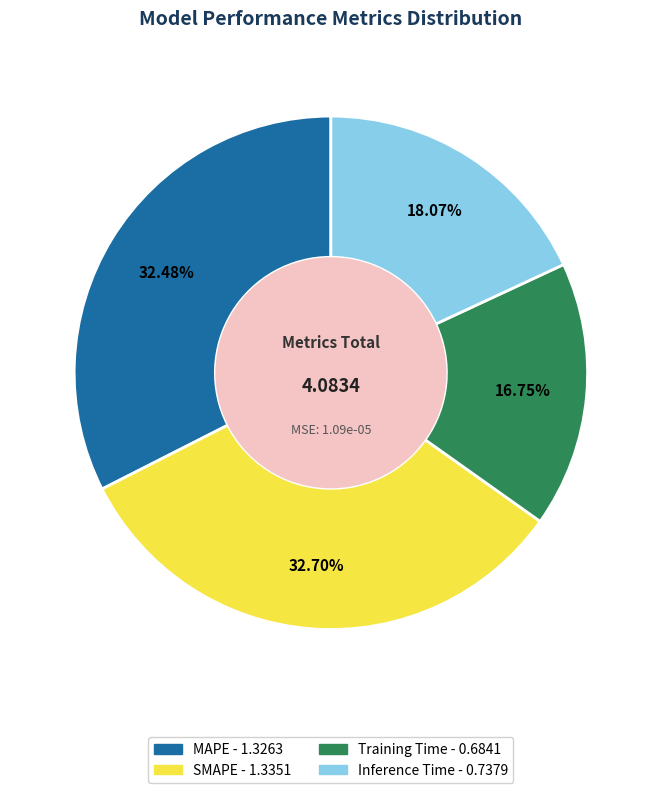

Is there any slice that represents more than half of the pie?

No